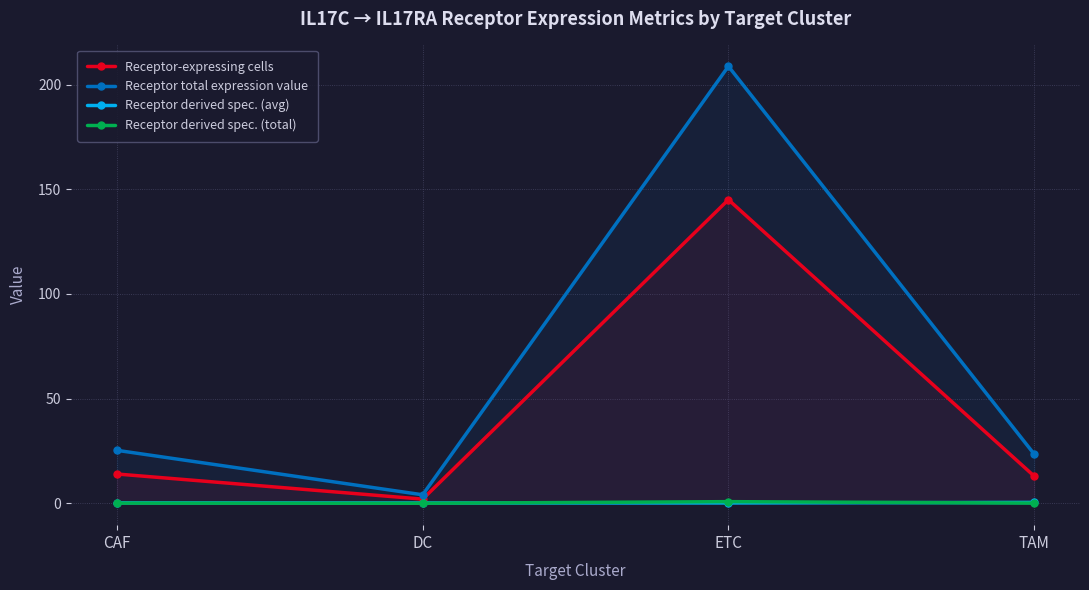

In Receptor-expressing cells, how many points are lower than both neighbors (excluding endpoints)?

1